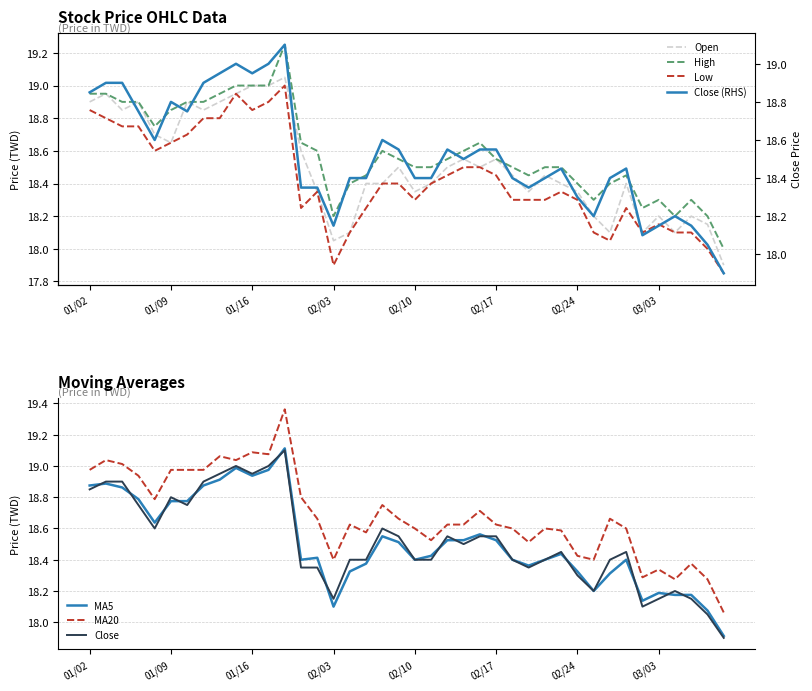

True or false: Close has more than 0 points higher than both neighbors.

True